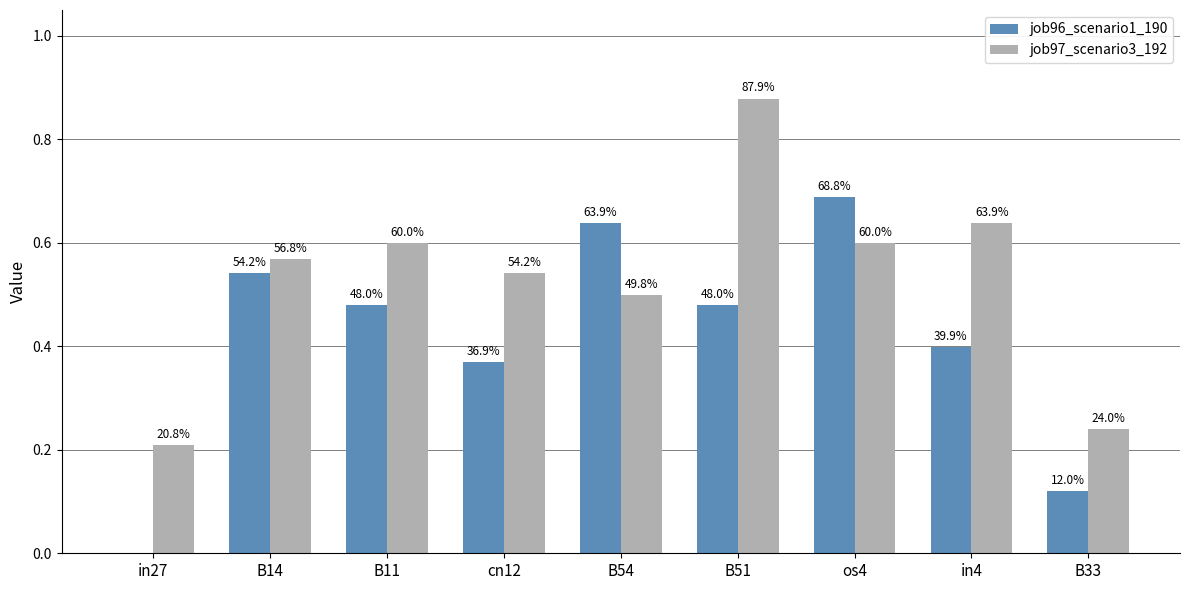

How many groups of bars are there?

9